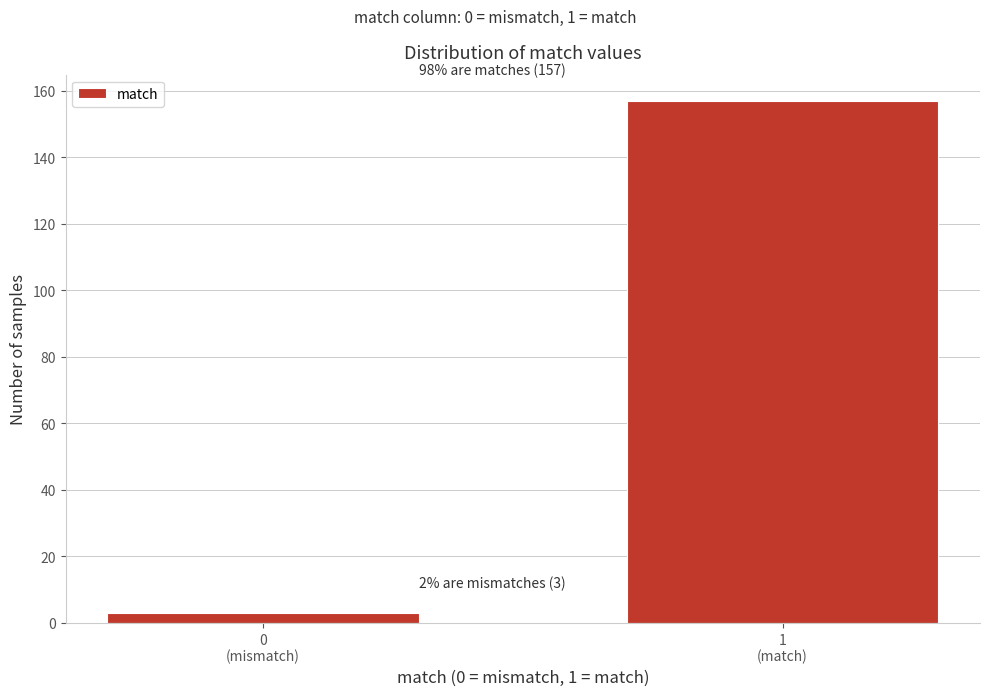

Reading left to right, transcribe all the data shown in this chart.

3	157